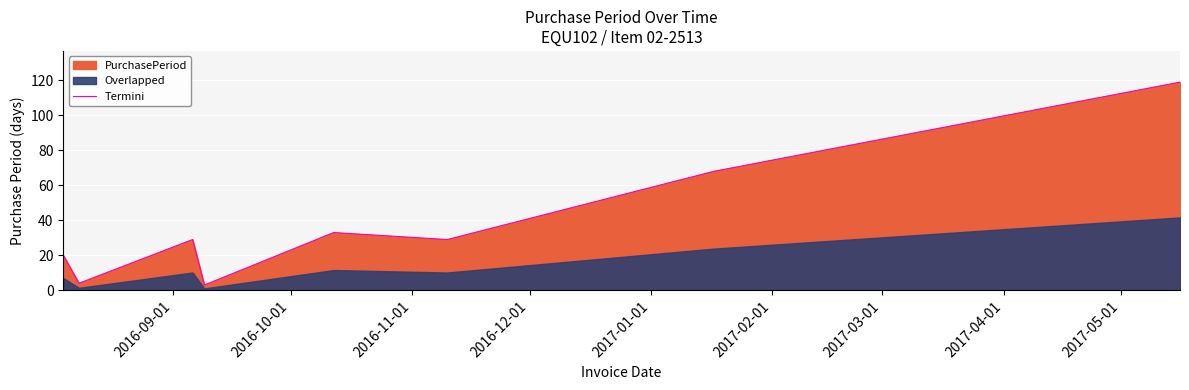

What is the value of the 3rd point from the left?

29